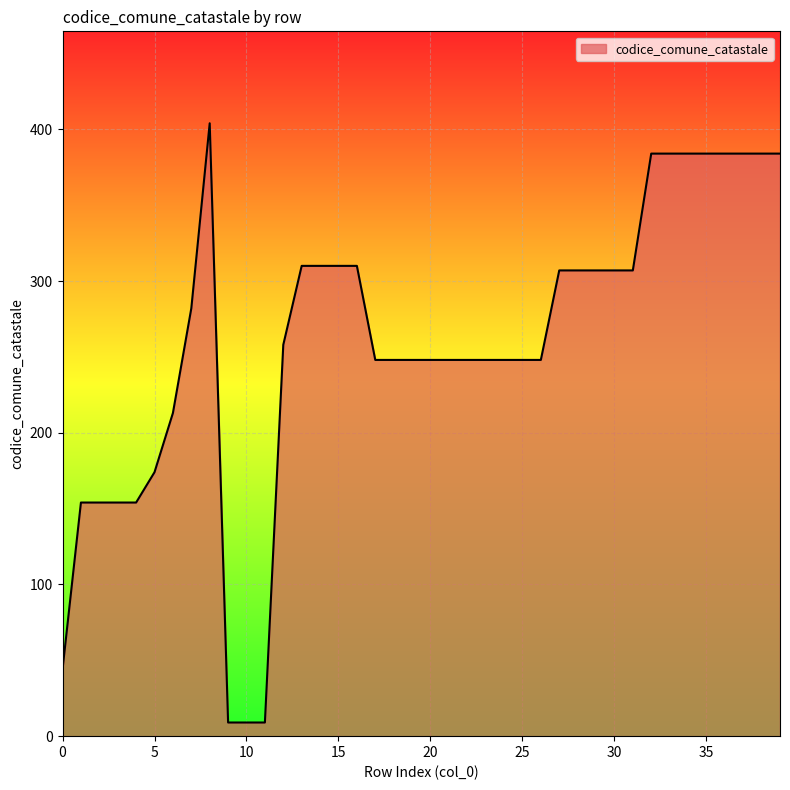

What is the maximum value shown in the chart?

404